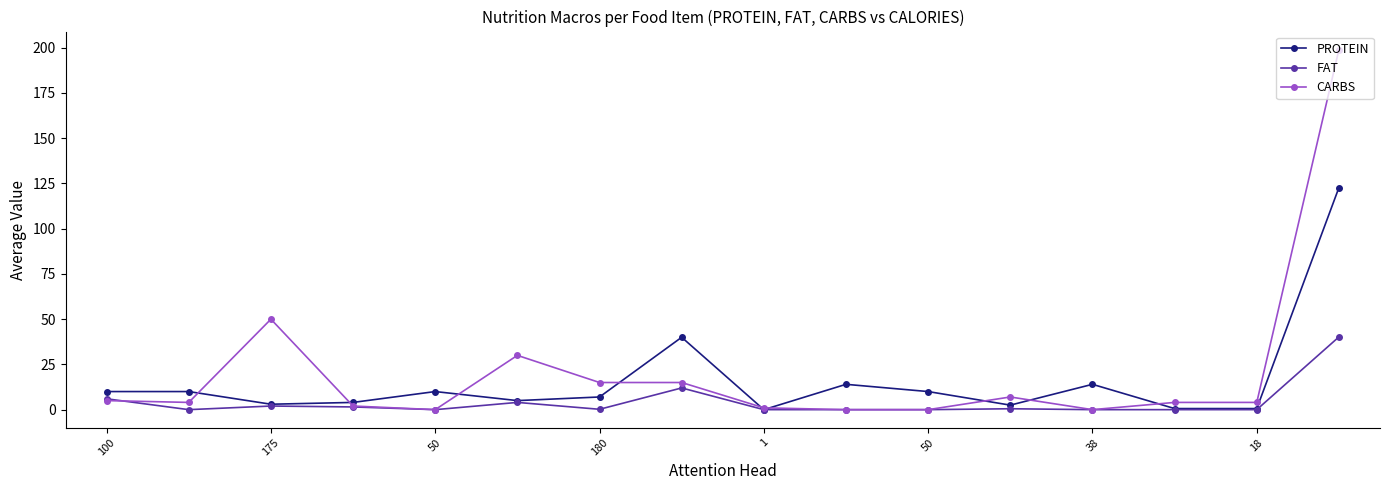

What is the maximum value for CARBS?

199.0